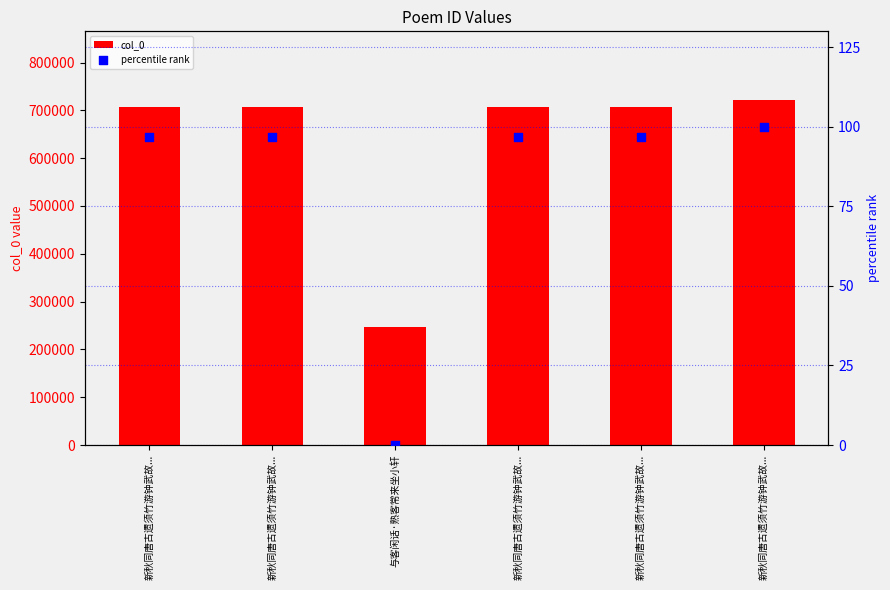

Which series contains the highest Y value?

col_0